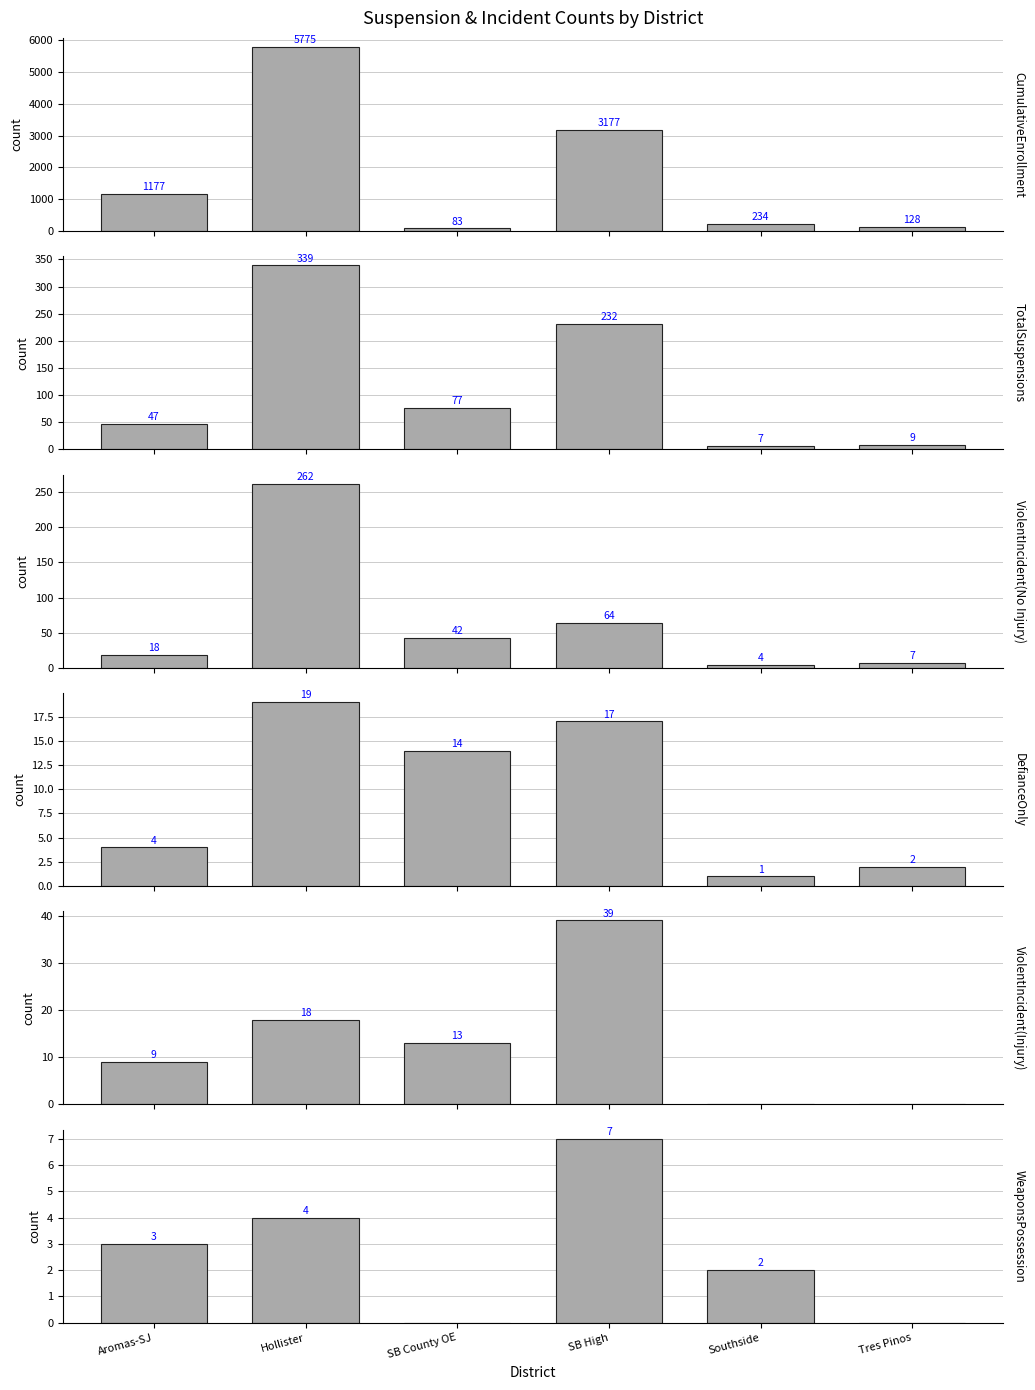

Reading left to right, extract all data points from this chart.

CumulativeEnrollment: 1177	5775	83	3177	234	128
TotalSuspensions: 47	339	77	232	7	9
ViolentIncident(No Injury): 18	262	42	64	4	7
DefianceOnly: 4	19	14	17	1	2
ViolentIncident(Injury): 9	18	13	39	0	0
WeaponsPossession: 3	4	0	7	2	0